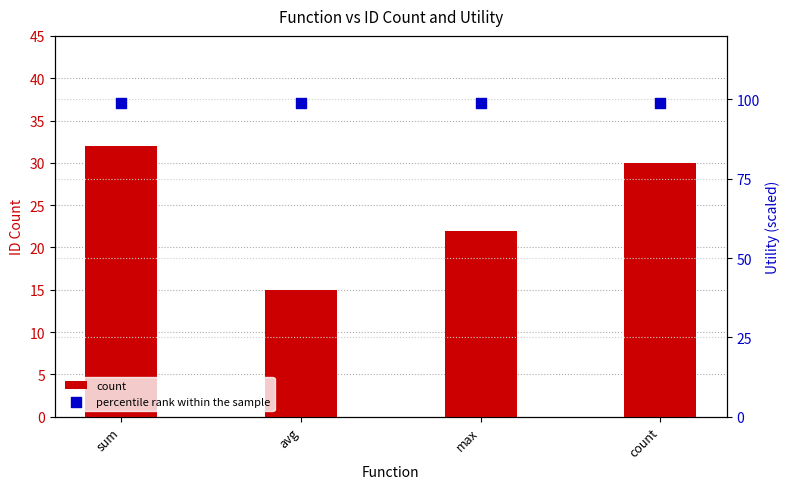

Which series has the largest total across all categories?

percentile rank within the sample